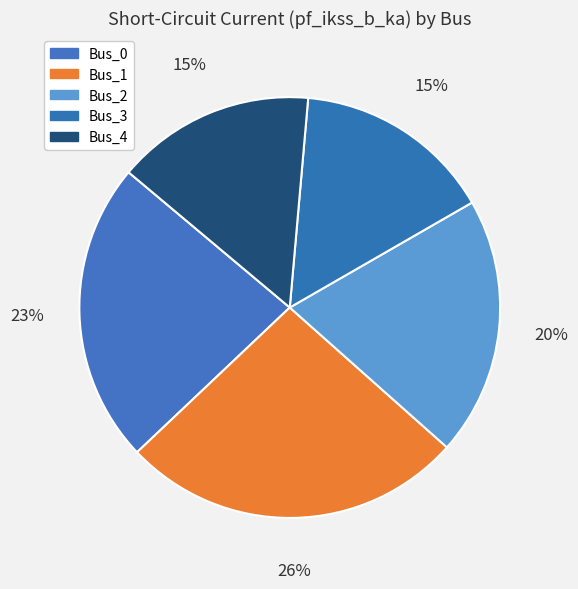

Count the number of slices in the pie.

5